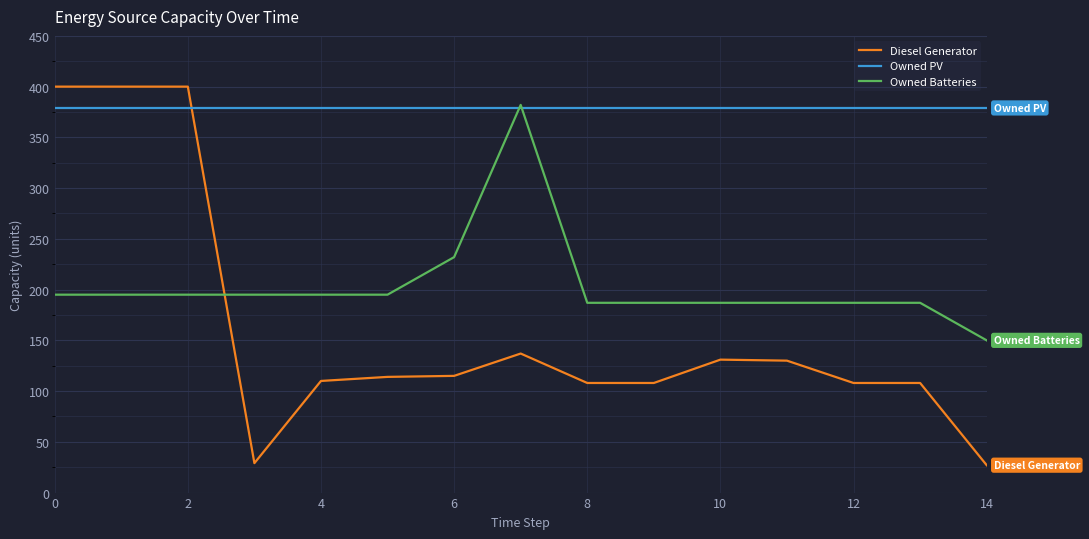

How many lines are shown in the chart?

3